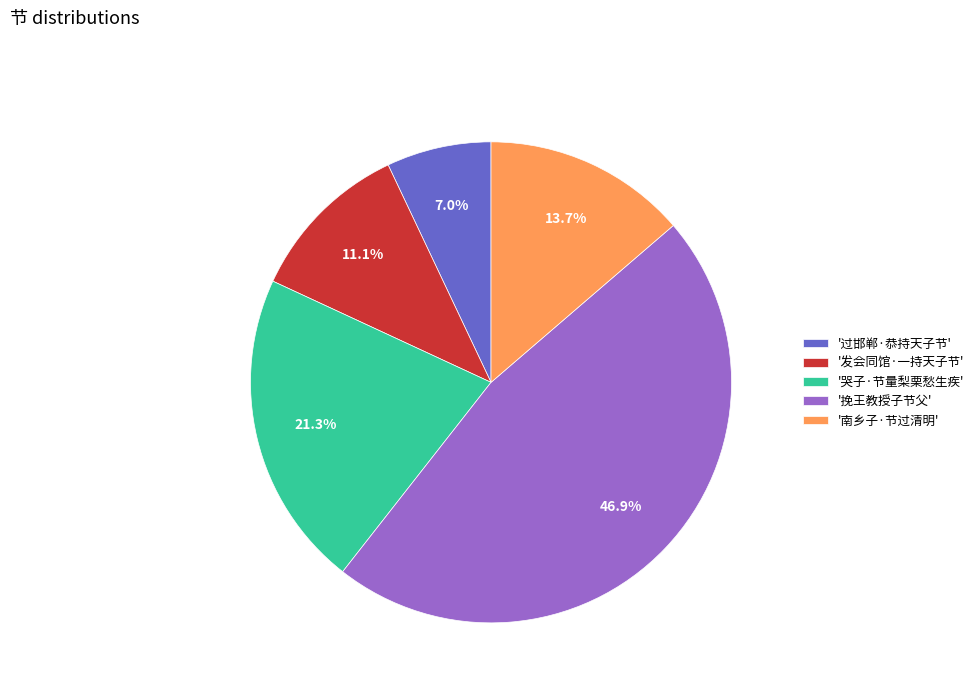

Which has a higher value, '过邯郸·恭持天子节' or '发会同馆·一持天子节'?

'发会同馆·一持天子节'